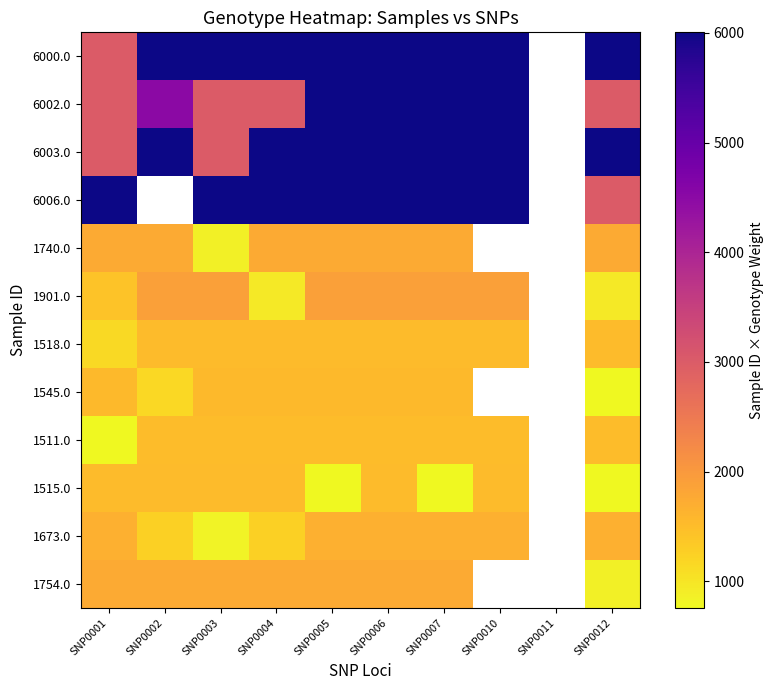

How many series are shown in this chart?

12